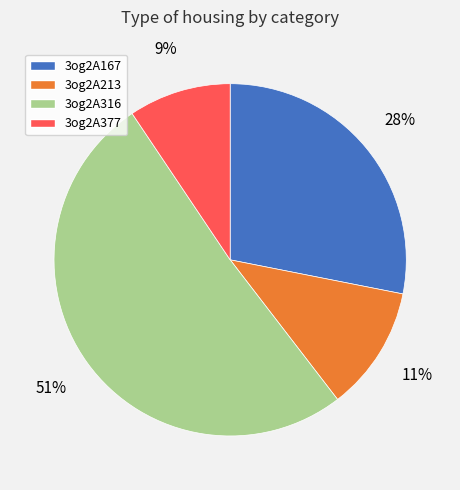

Which slice represents more than half of the pie?

3og2A316